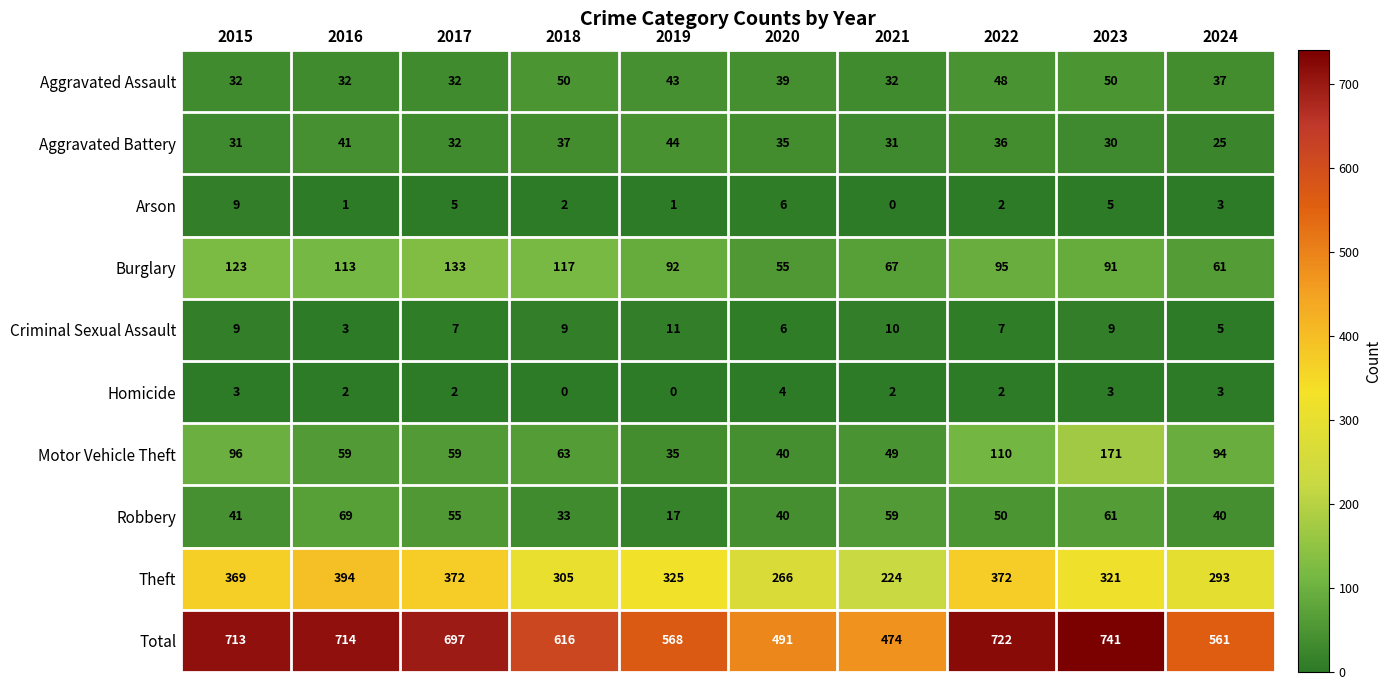

List the series in order of their peak value, lowest first.

Homicide, Arson, Criminal Sexual Assault, Aggravated Battery, Aggravated Assault, Robbery, Burglary, Motor Vehicle Theft, Theft, Total